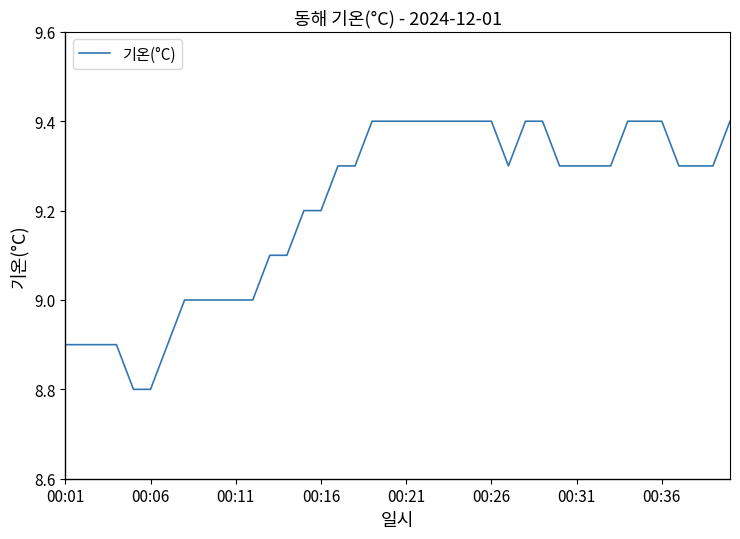

What is the average value?

9.2